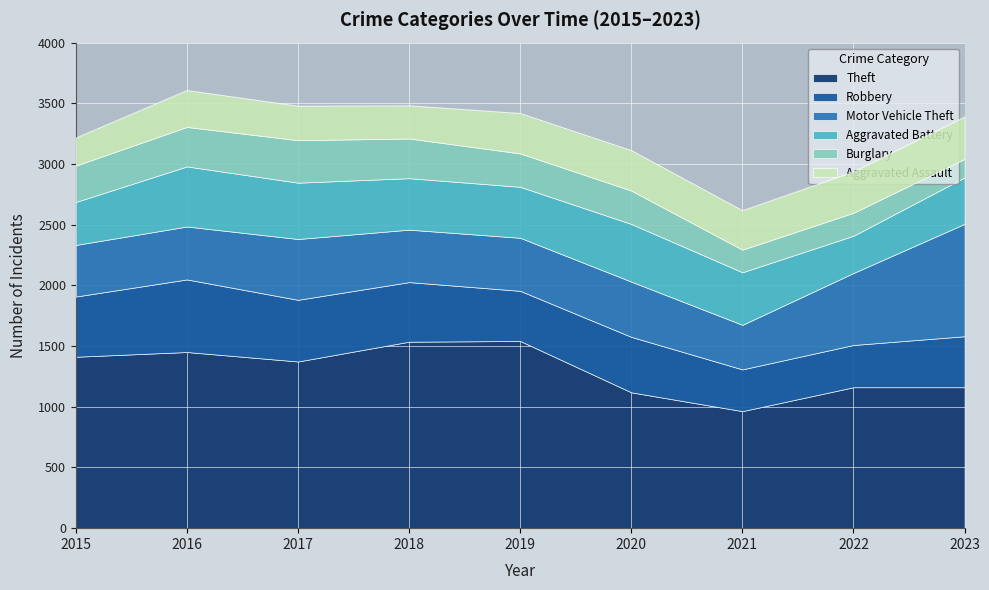

How many lines are shown in the chart?

6